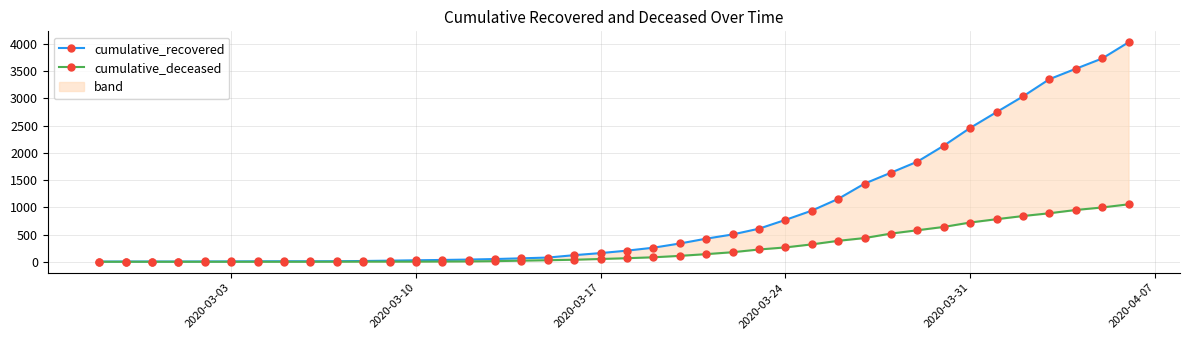

What is the total value across all series at 2020-03-24?

1031